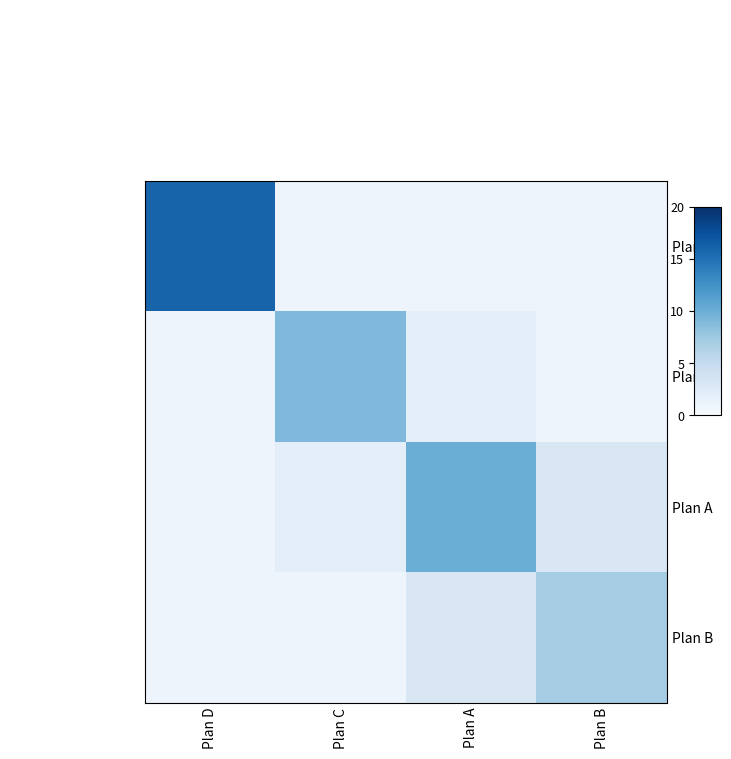

Reading right to left, transcribe all the data shown in this chart.

Plan D: Plan B=1	Plan A=1	Plan C=1	Plan D=16
Plan C: Plan B=1	Plan A=2	Plan C=9	Plan D=1
Plan A: Plan B=3	Plan A=10	Plan C=2	Plan D=1
Plan B: Plan B=7	Plan A=3	Plan C=1	Plan D=1